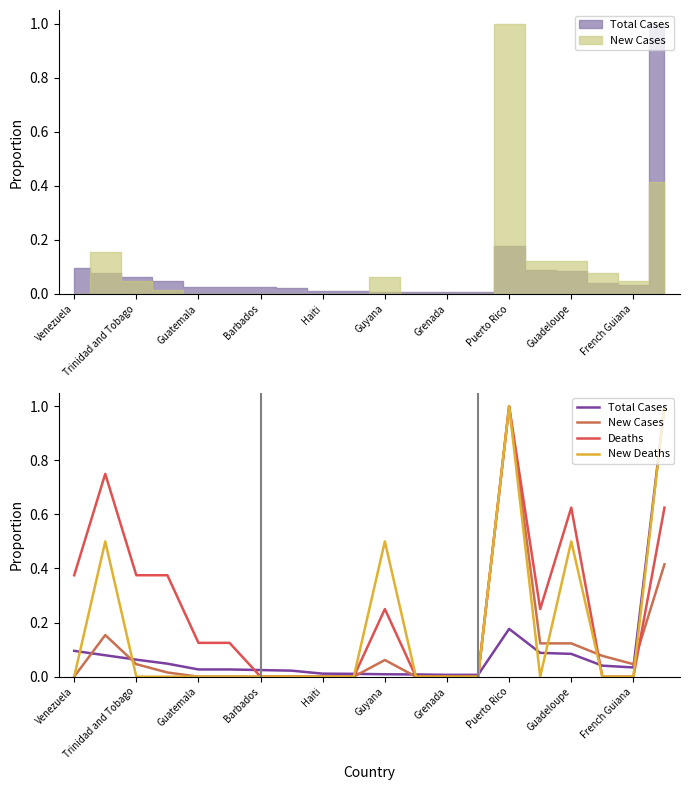

Which series has the widest spread of values?

New Cases